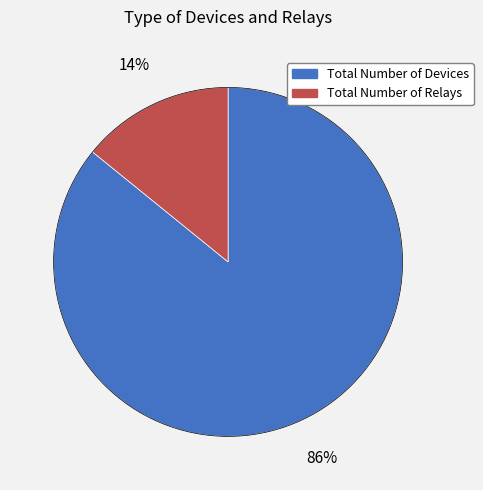

To the nearest percent, what is the average slice percentage?

50%